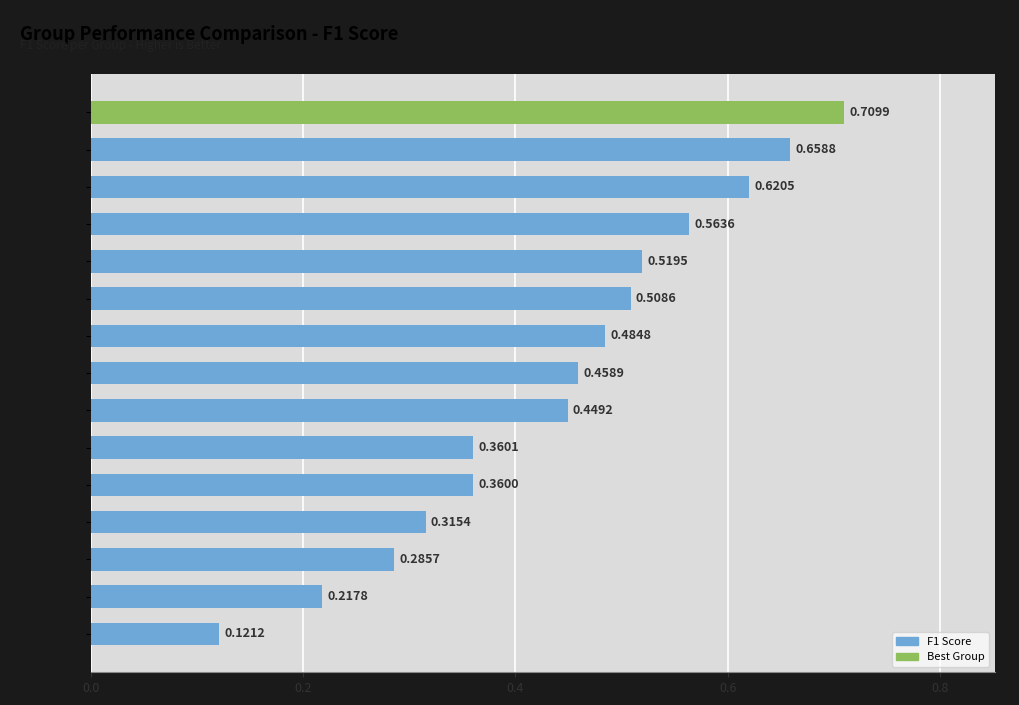

What is the sum of all values?

6.6